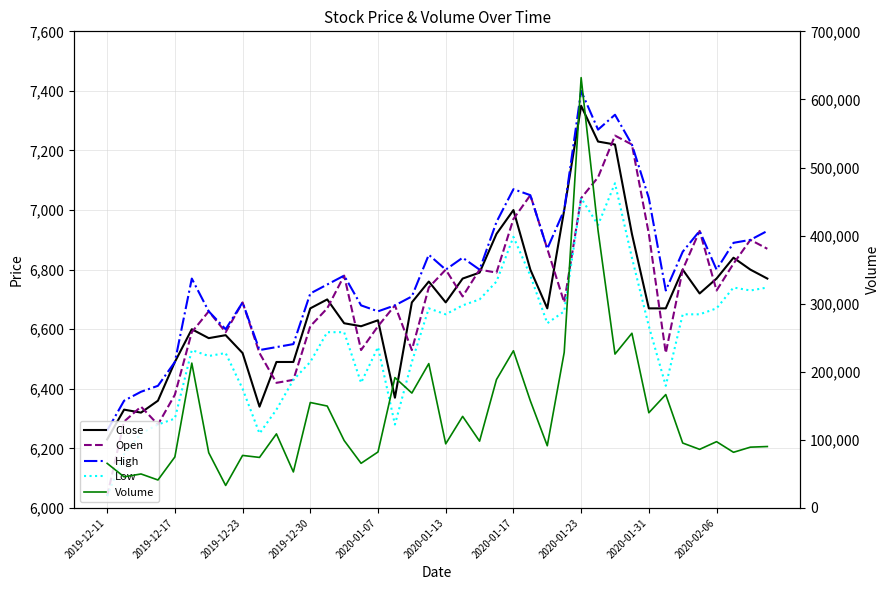

How many data points in High are above 6800?

17